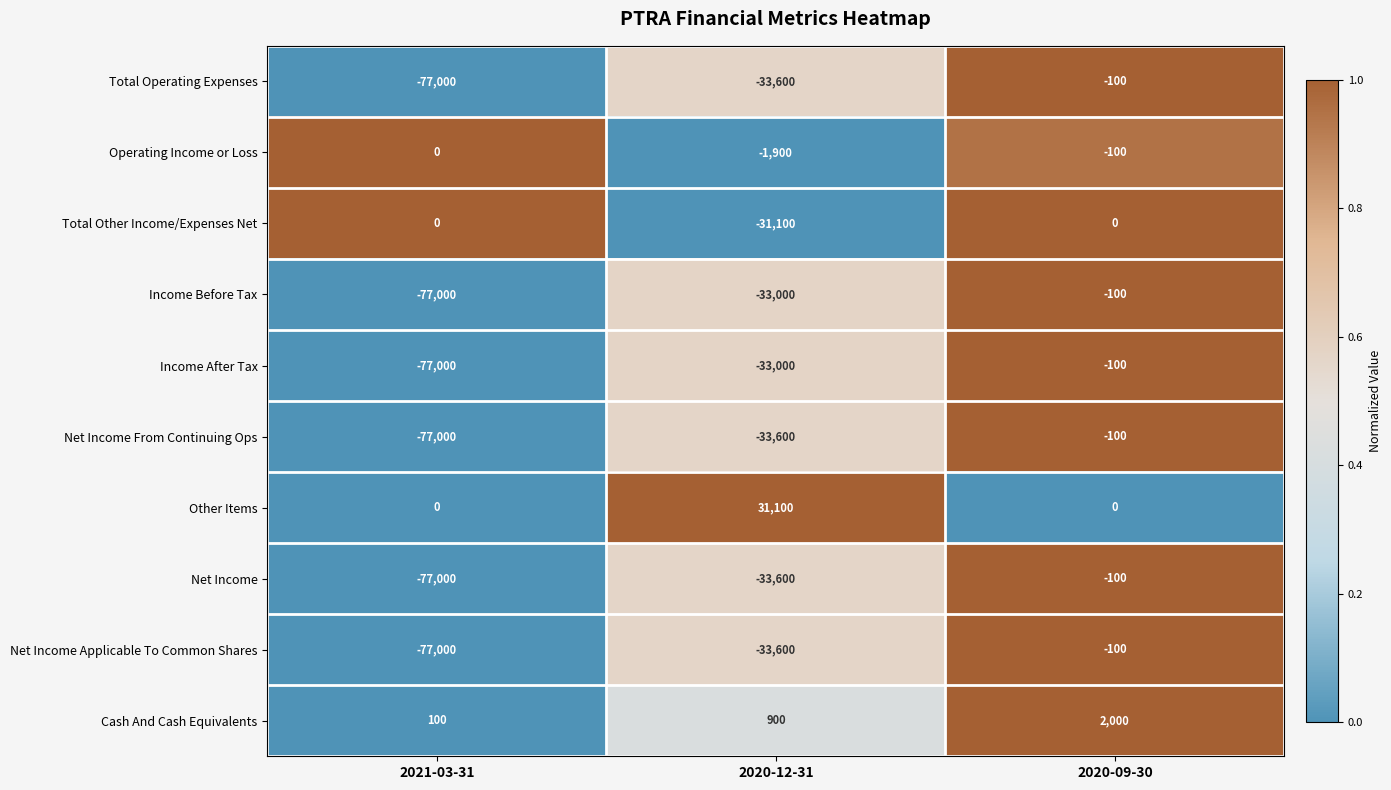

Is it true that Net Income equals -57273 at 2020-12-31?

False